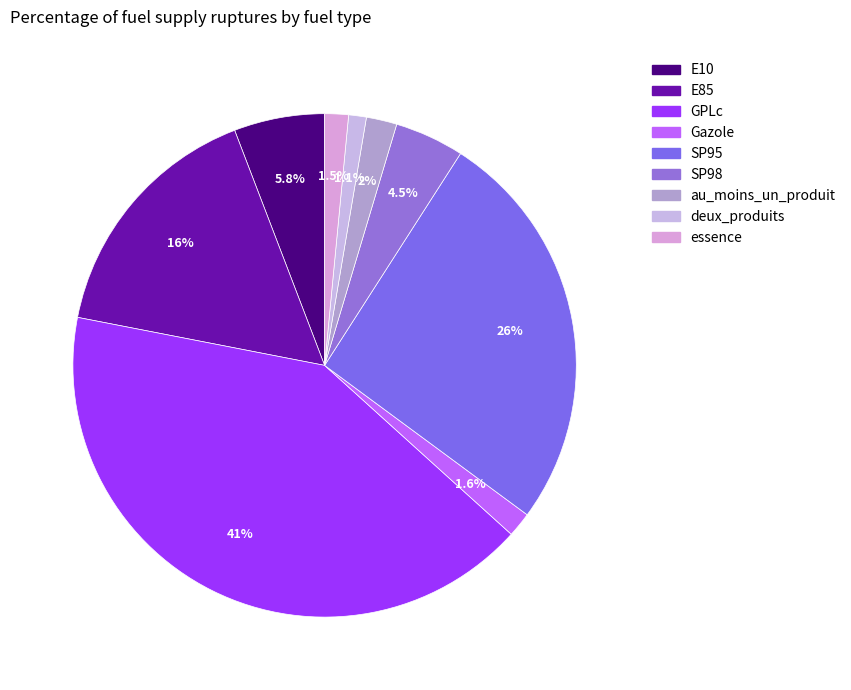

What is the total percentage of essence and E85?

17.6%